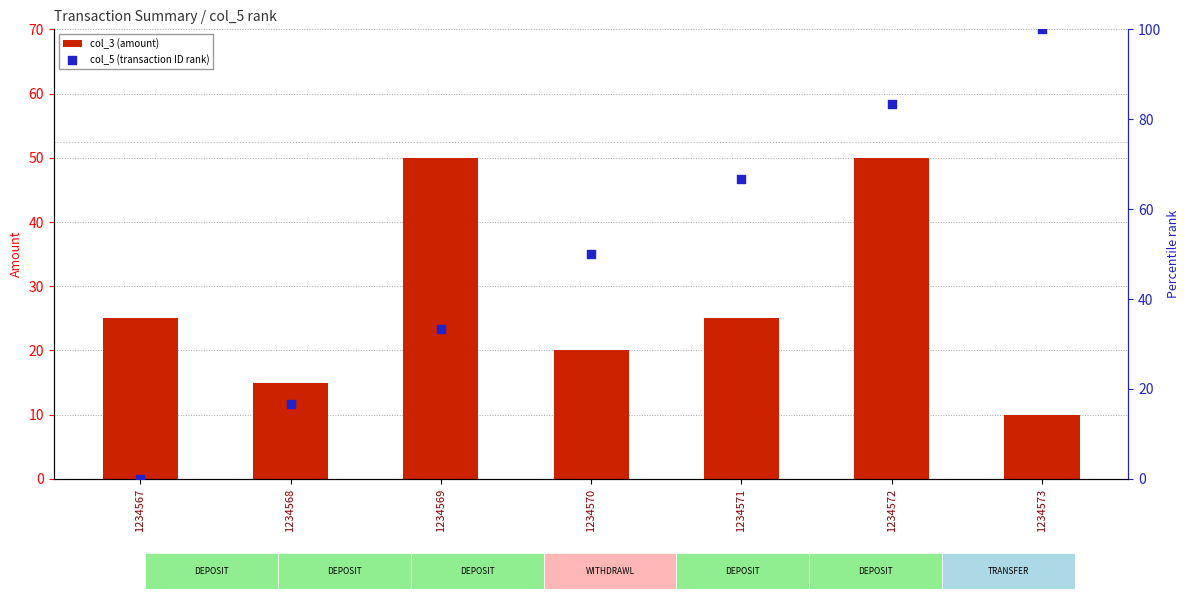

At which category is the sum across all series the highest?

1234572